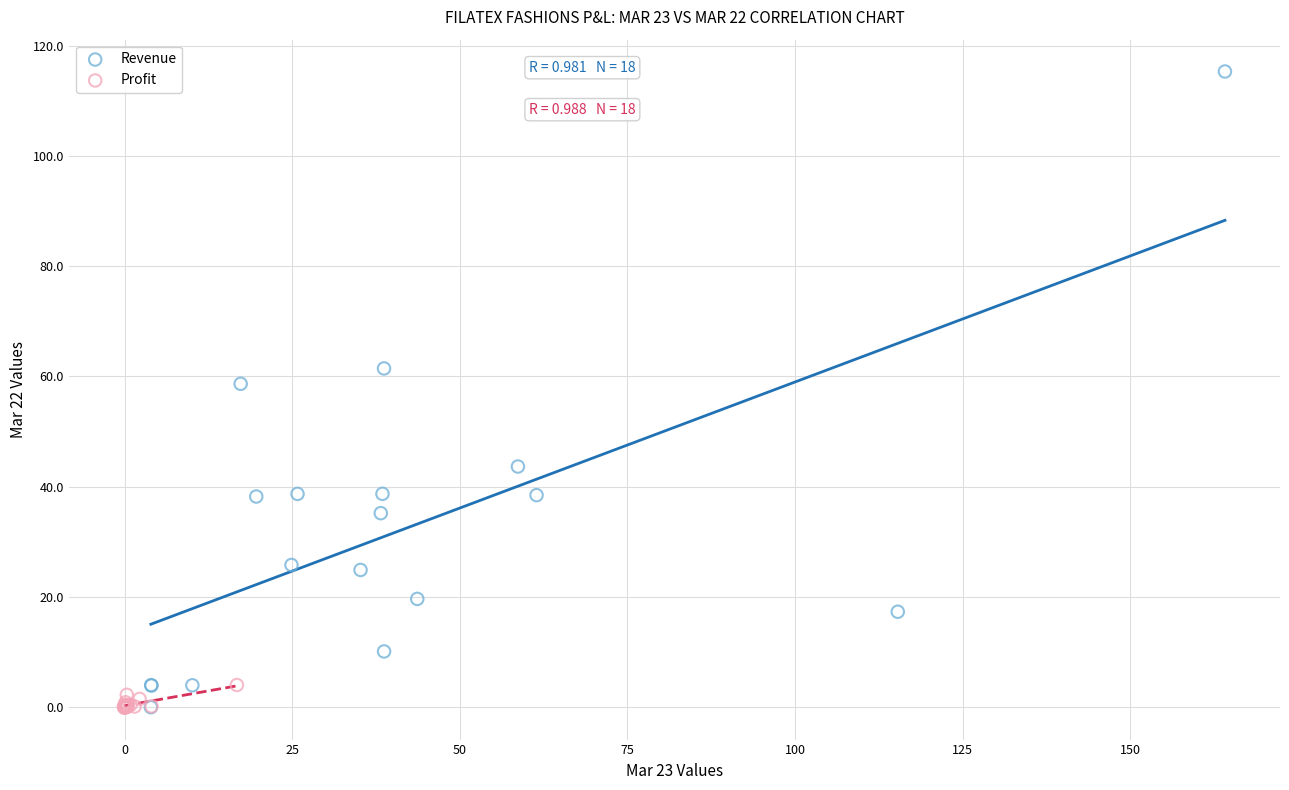

Which series has the largest Y range (max minus min)?

Revenue